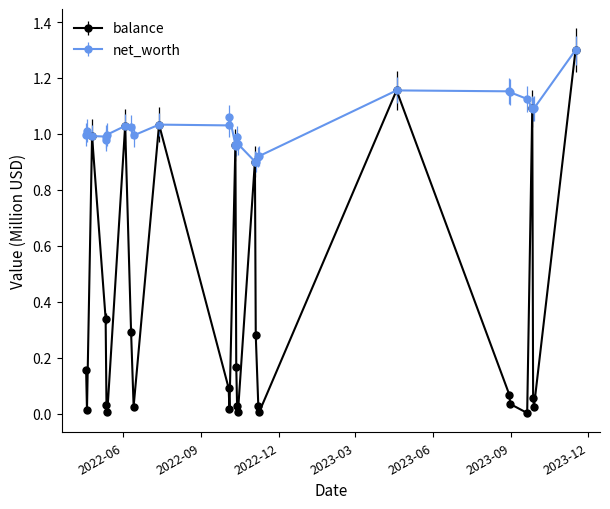

True or false: balance has more than 0 points higher than both neighbors.

True